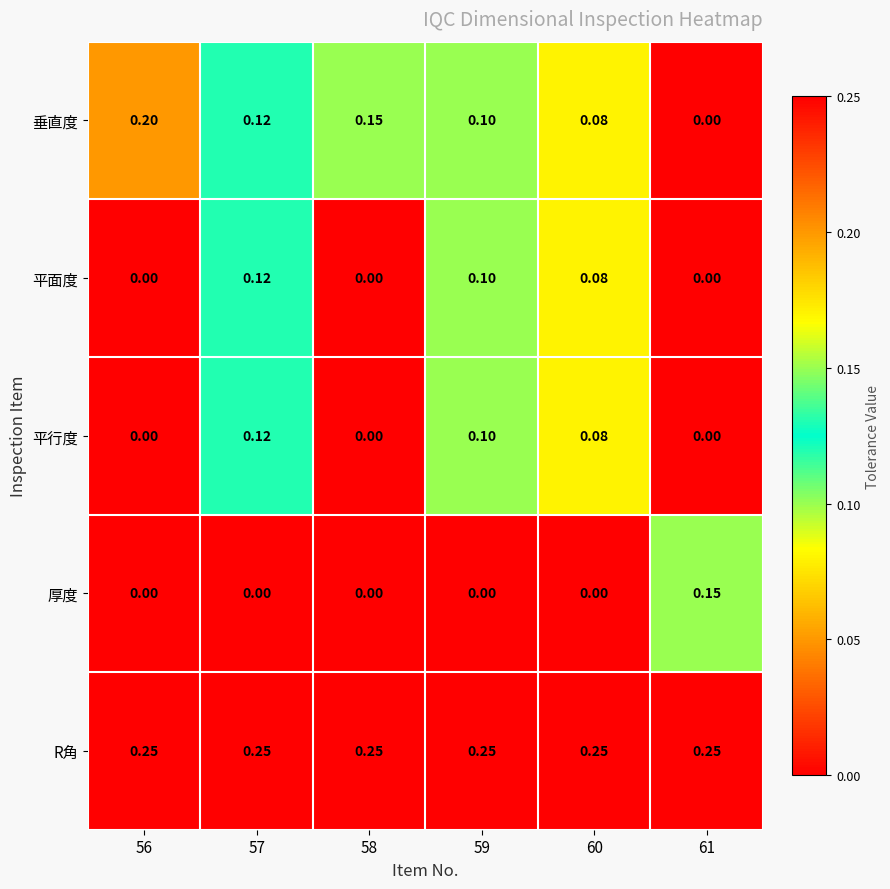

Which series has the largest total across all categories?

R角